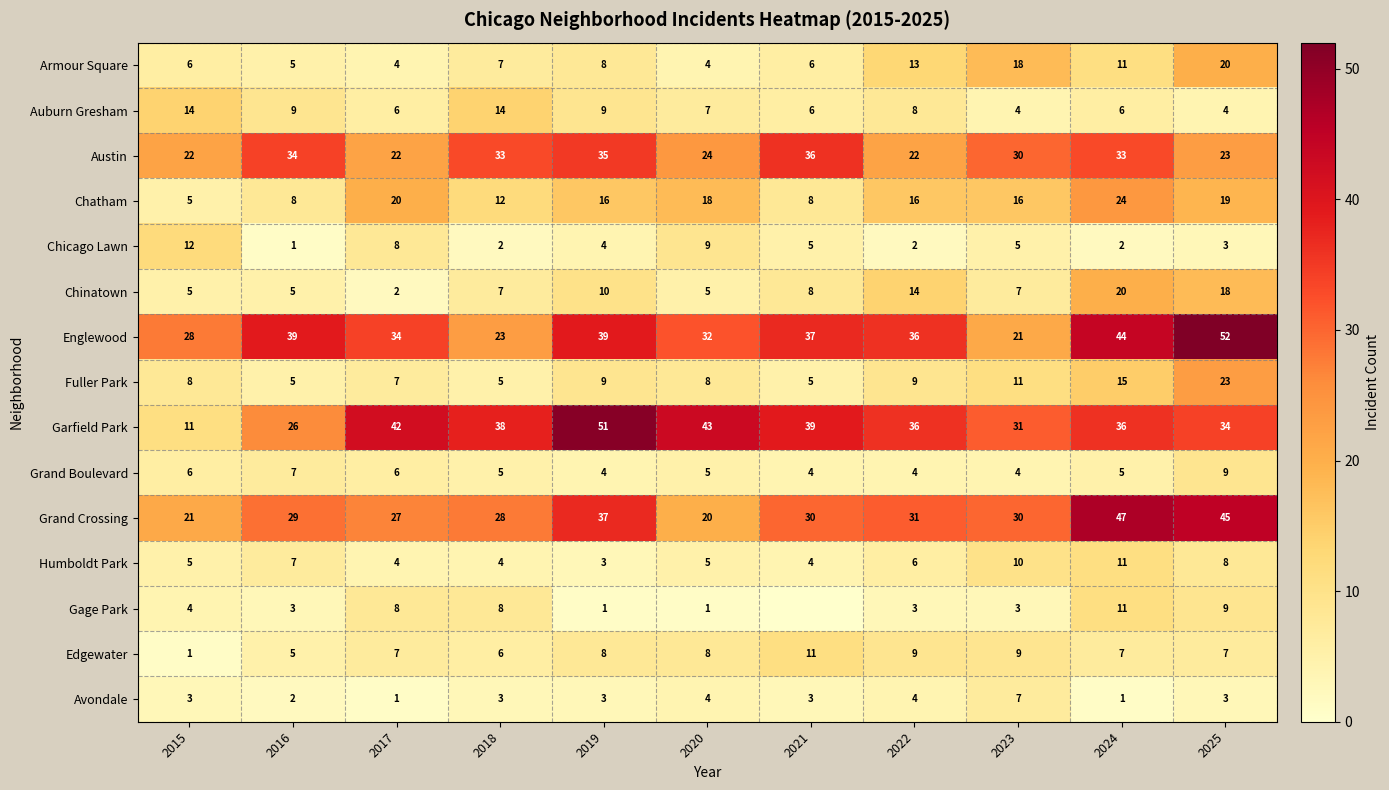

The value of Grand Boulevard at 2025 is 9. True or false?

True